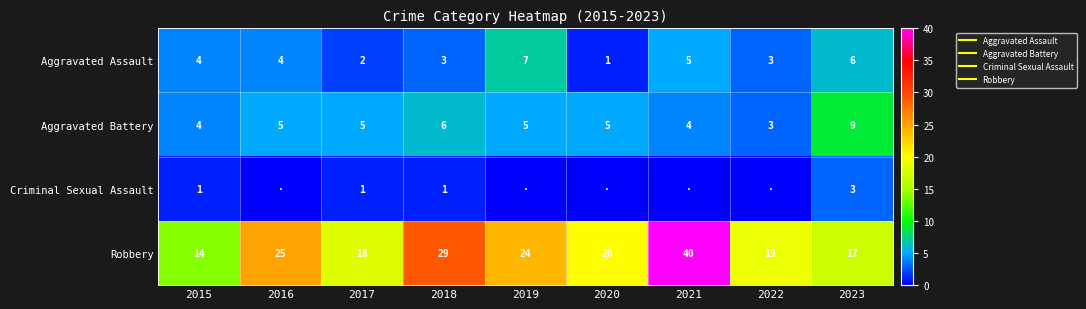

At which category is the sum across all series the highest?

2021